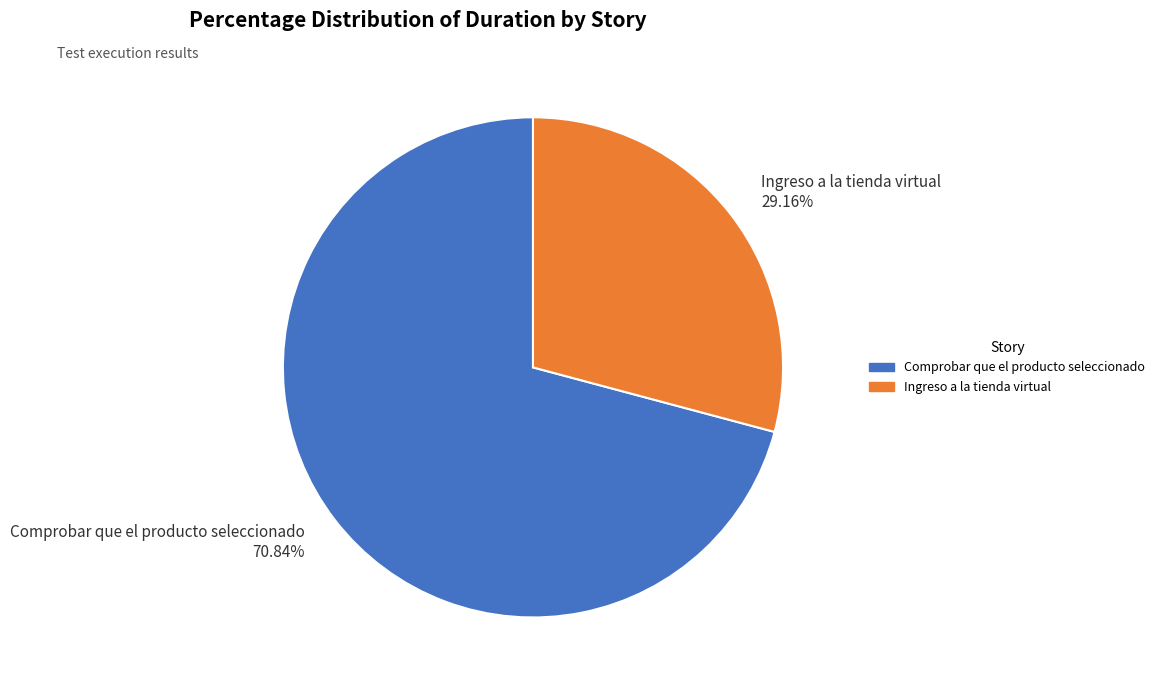

Which slice is the largest?

Comprobar que el producto seleccionado